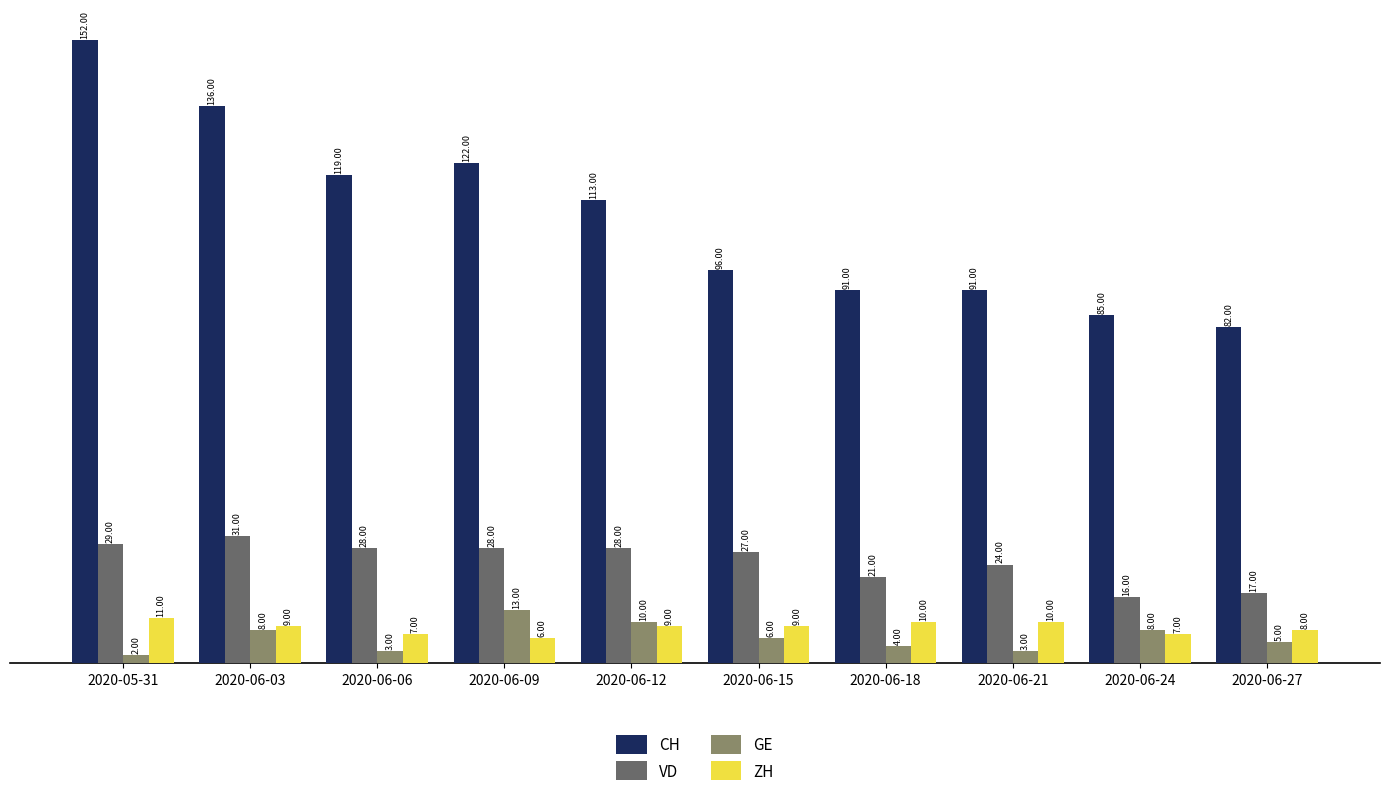

What is the value of the GE bar at the 5th from the left?

10